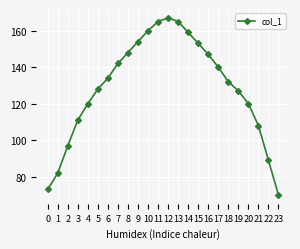

True or false: the data shows 55 at 15.

False